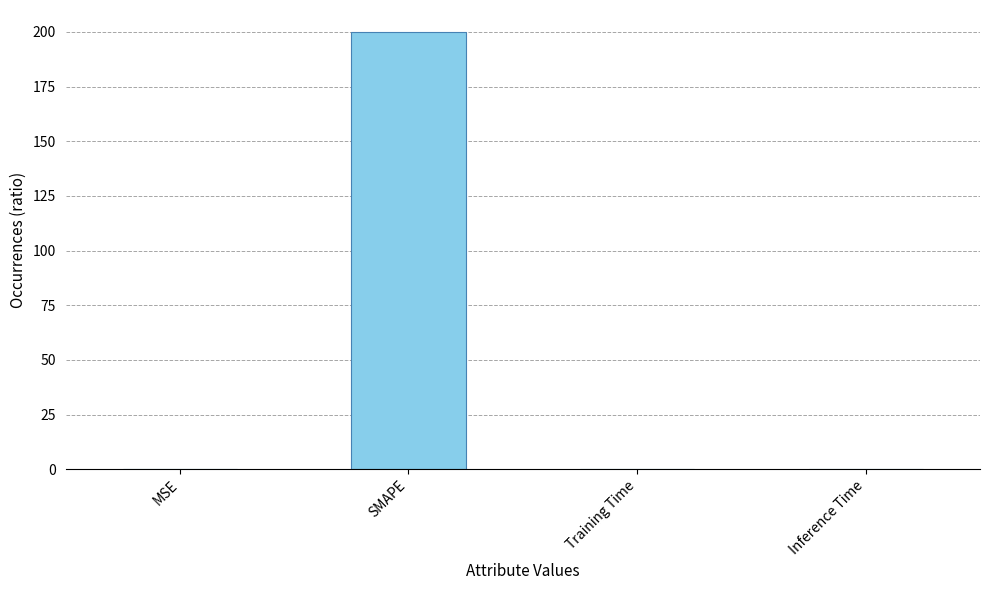

The value at SMAPE is 200.0. True or false?

True